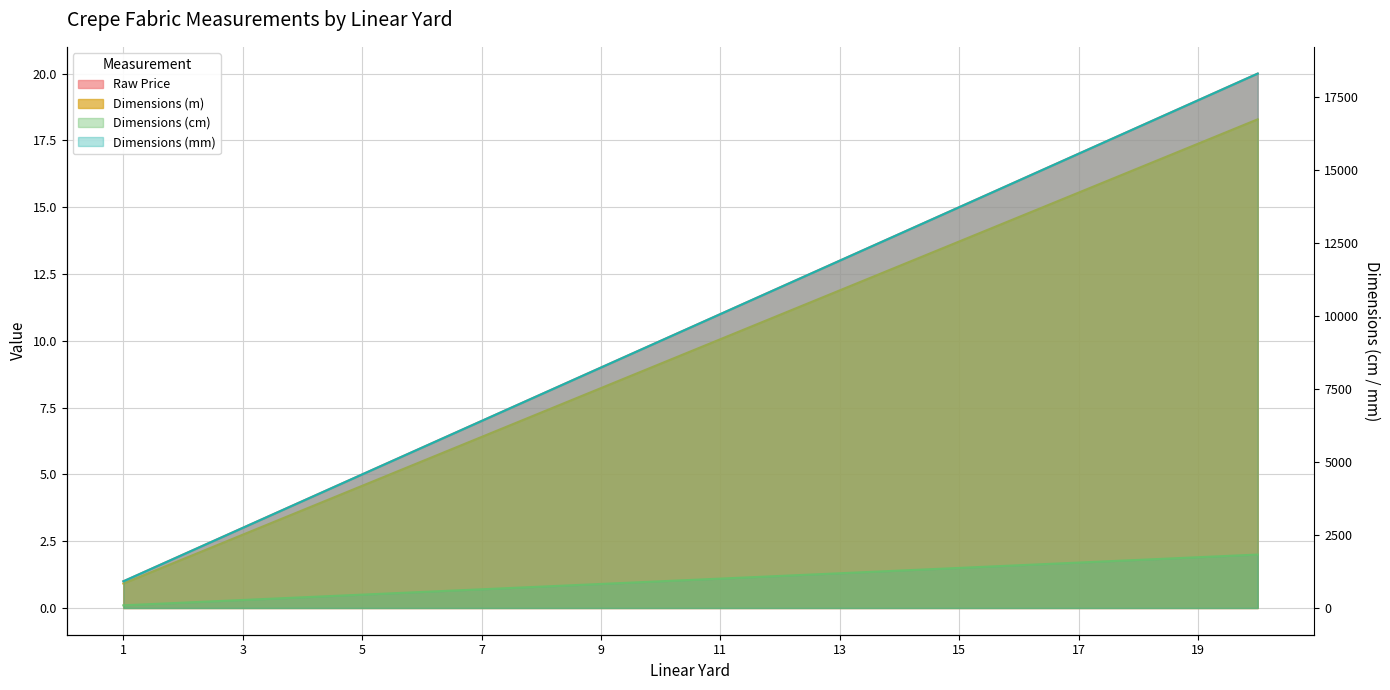

What is the difference between the second highest and second lowest values in the Dimensions (mm) series?

15544.8